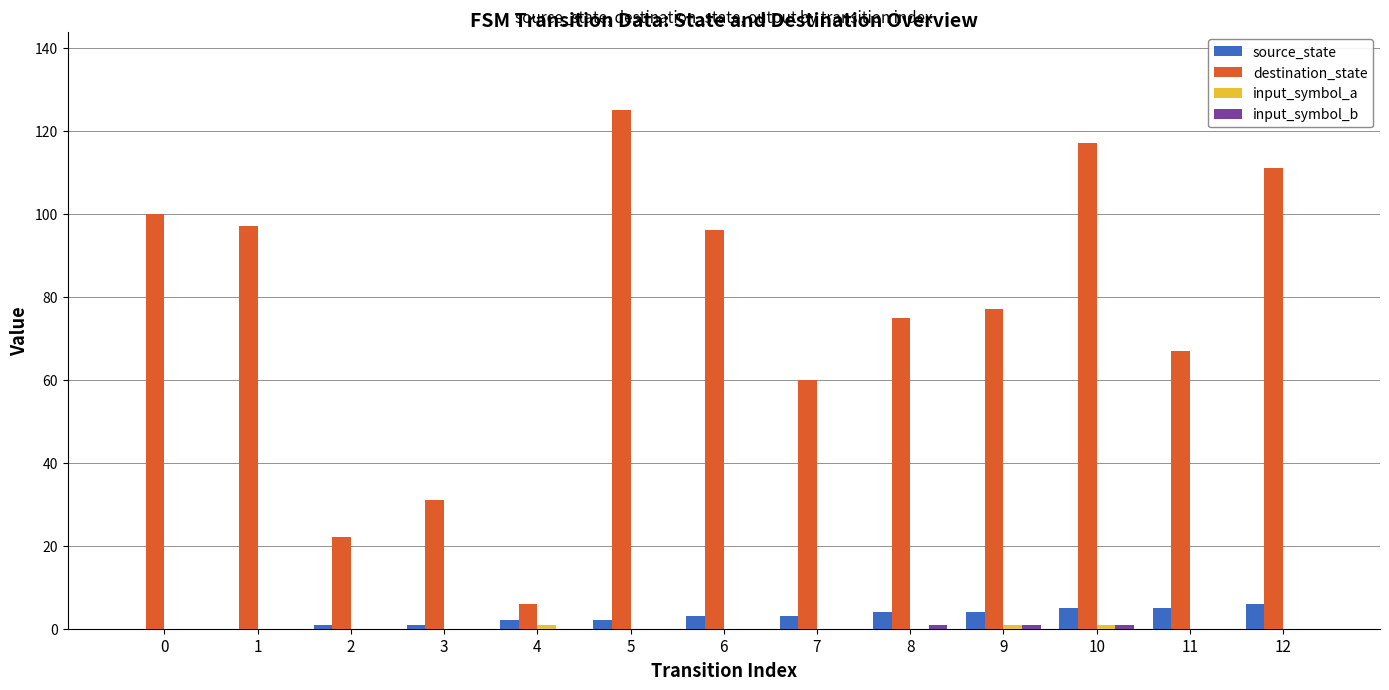

Is it true that destination_state equals 100 at 0?

True